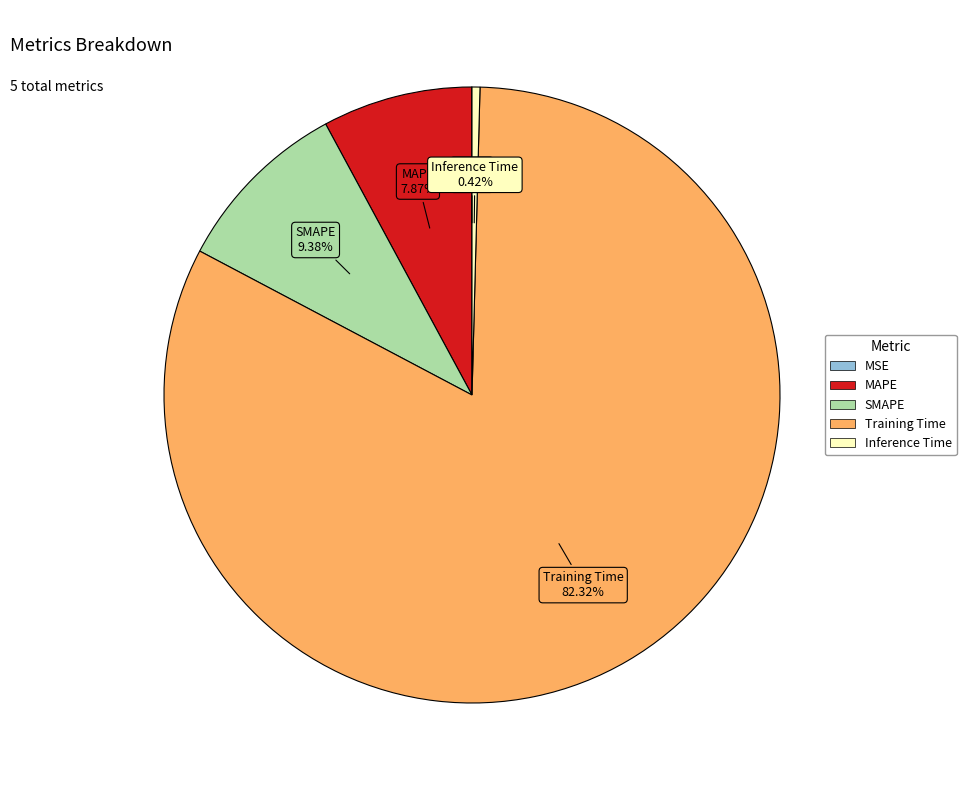

What is the largest slice in the pie chart?

Training Time